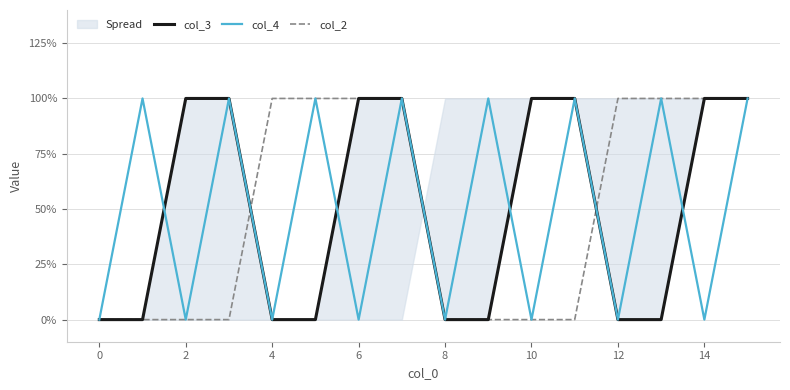

In col_4, how many points are lower than both neighbors (excluding endpoints)?

7